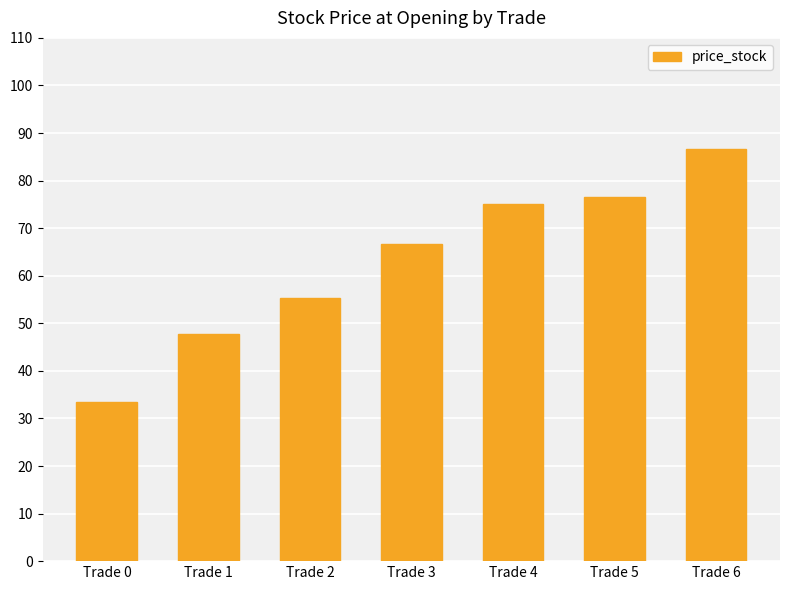

Rank the categories by value from highest to lowest.

Trade 6, Trade 5, Trade 4, Trade 3, Trade 2, Trade 1, Trade 0